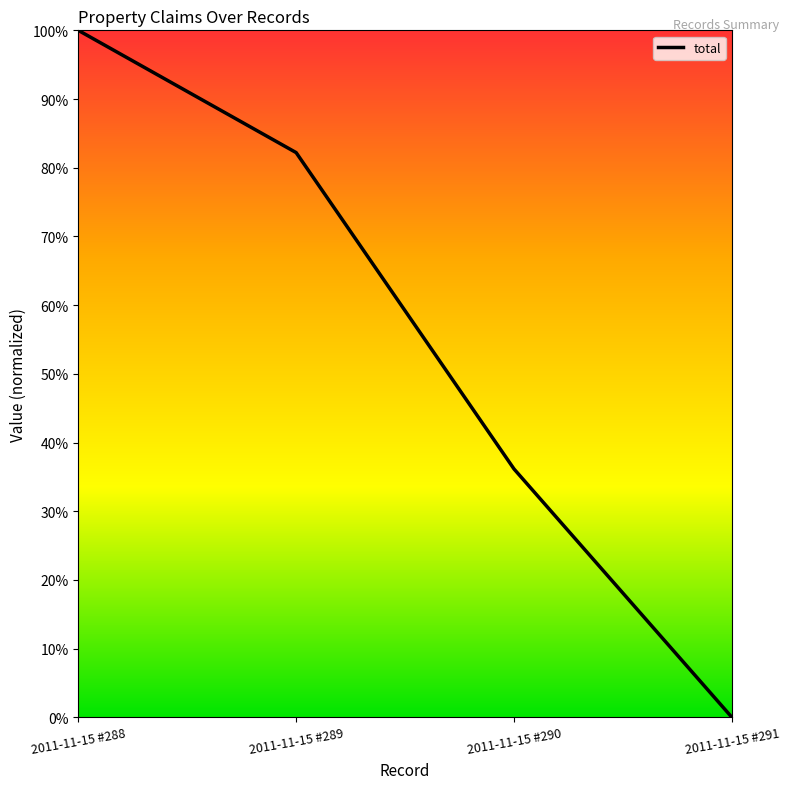

What is the greatest value displayed?

1.0